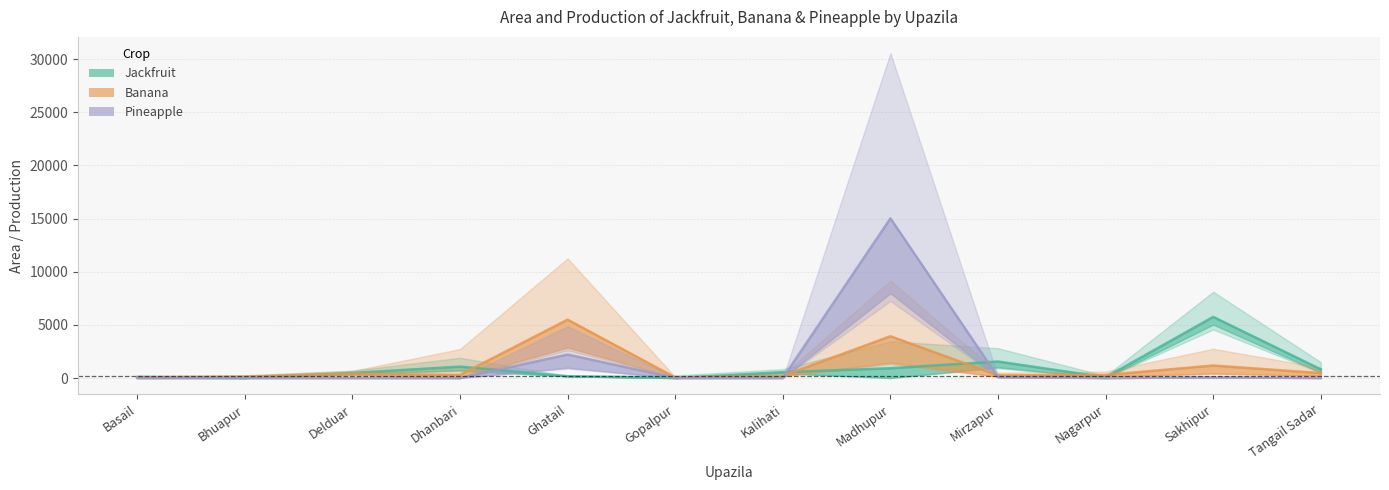

Which series has the largest total across all categories?

Pineapple